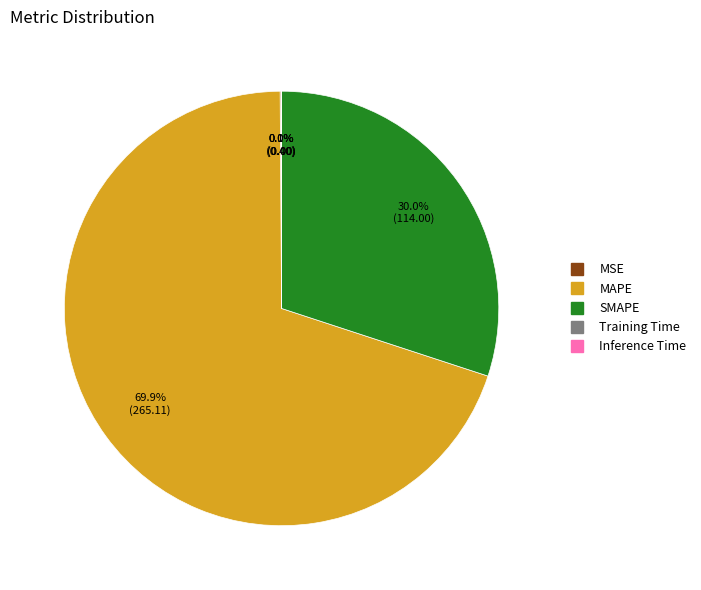

How much of the chart is everything except SMAPE?

70.0%